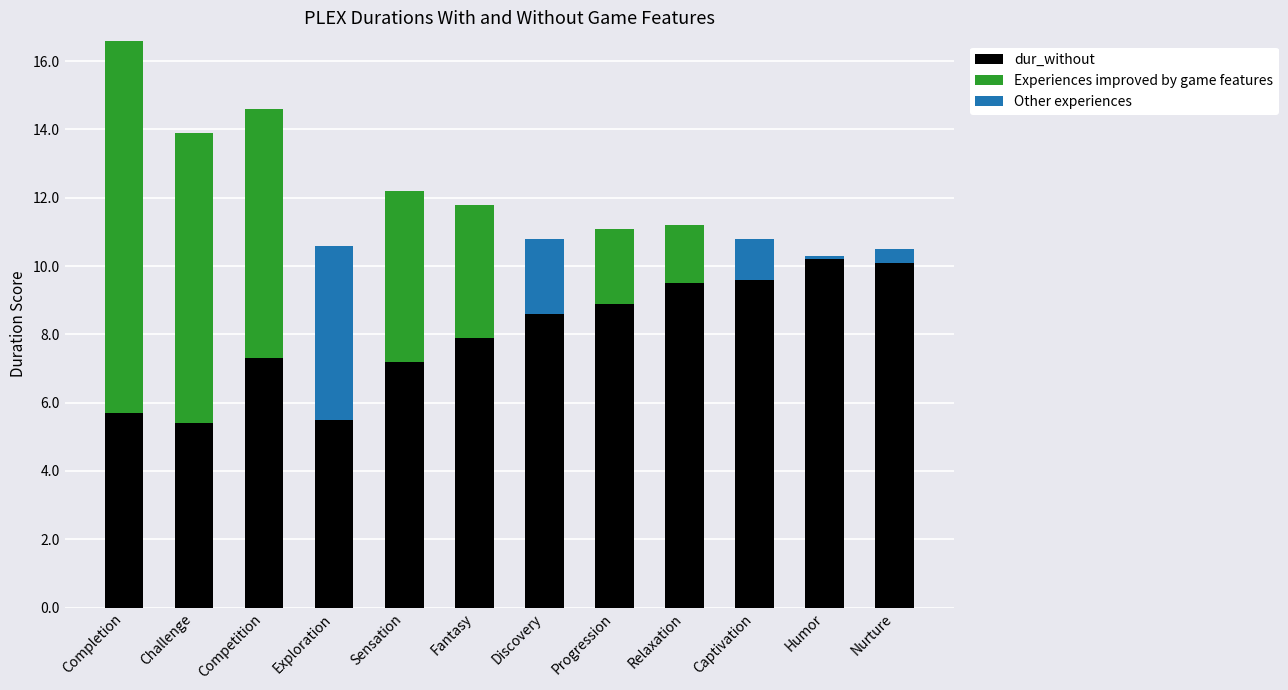

Count the number of categories in the chart.

12